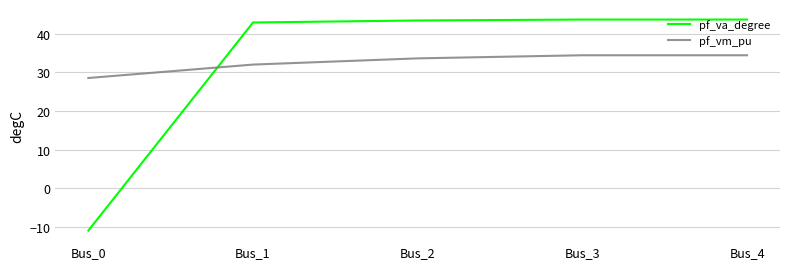

How many lines are shown in the chart?

2